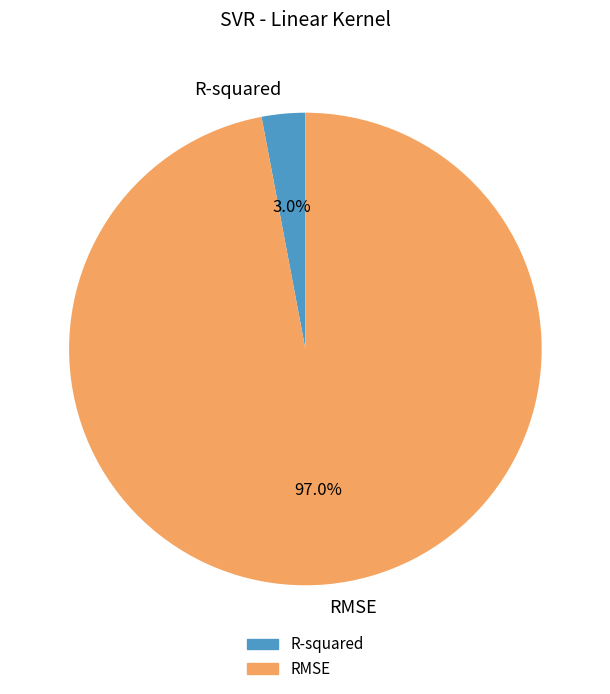

Count the number of slices in the pie.

2